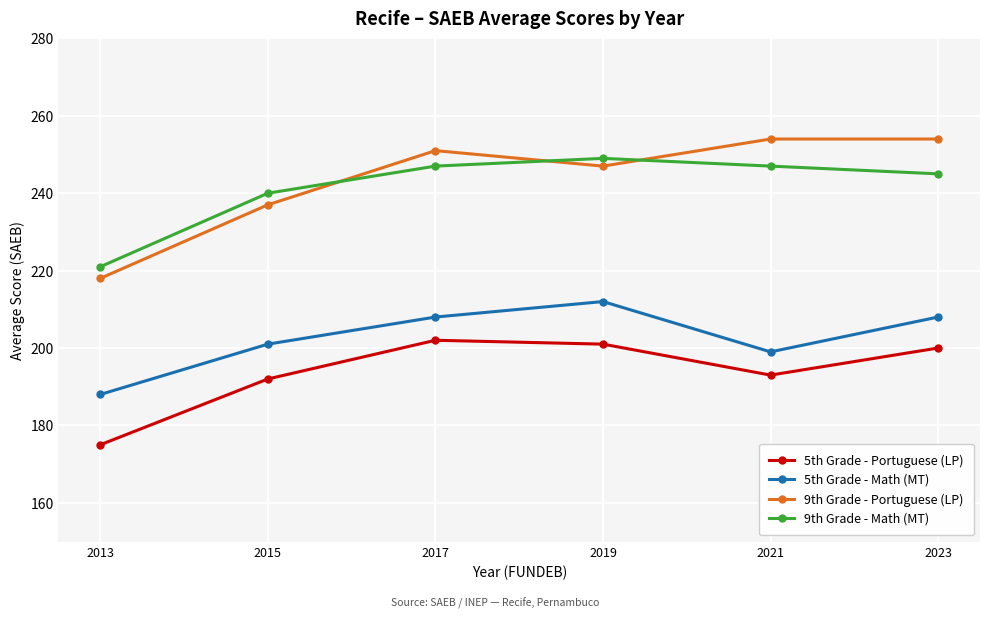

At which category does the chart reach its minimum across all series?

2013